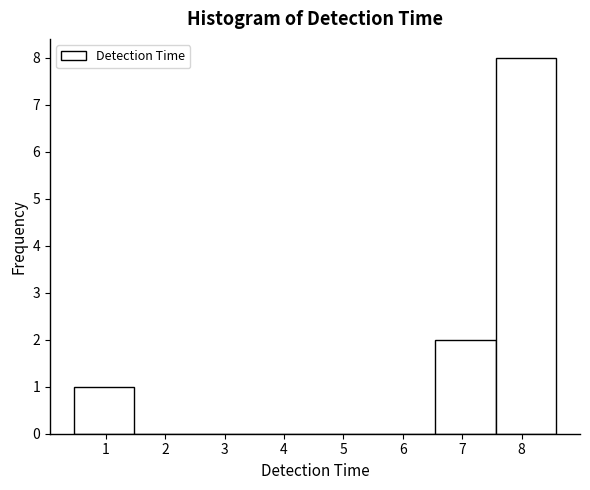

Over which range of the x-axis is the bar tallest?

7.6 to 8.6